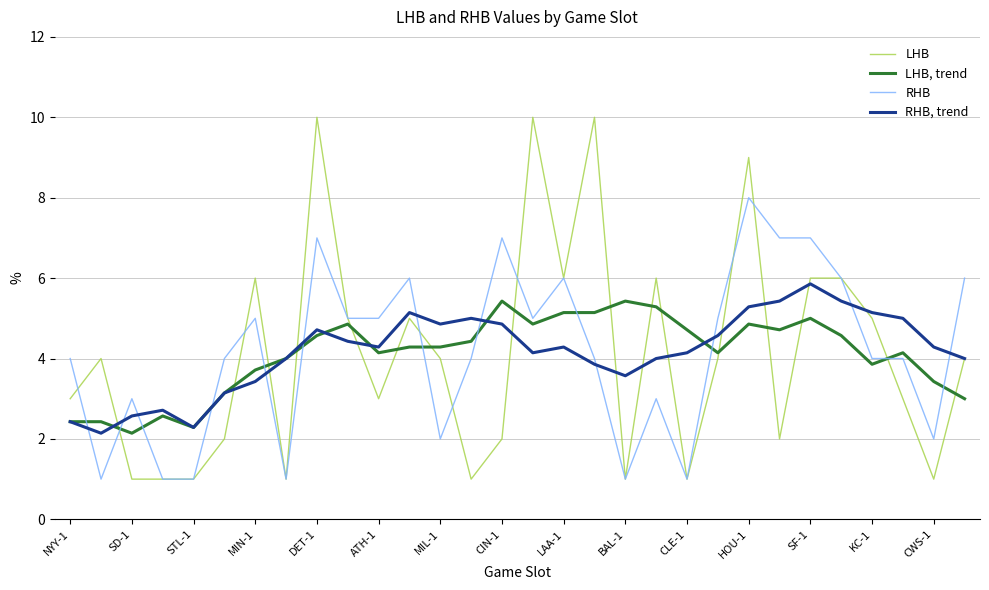

True or false: RHB, trend and RHB intersect in this chart.

True